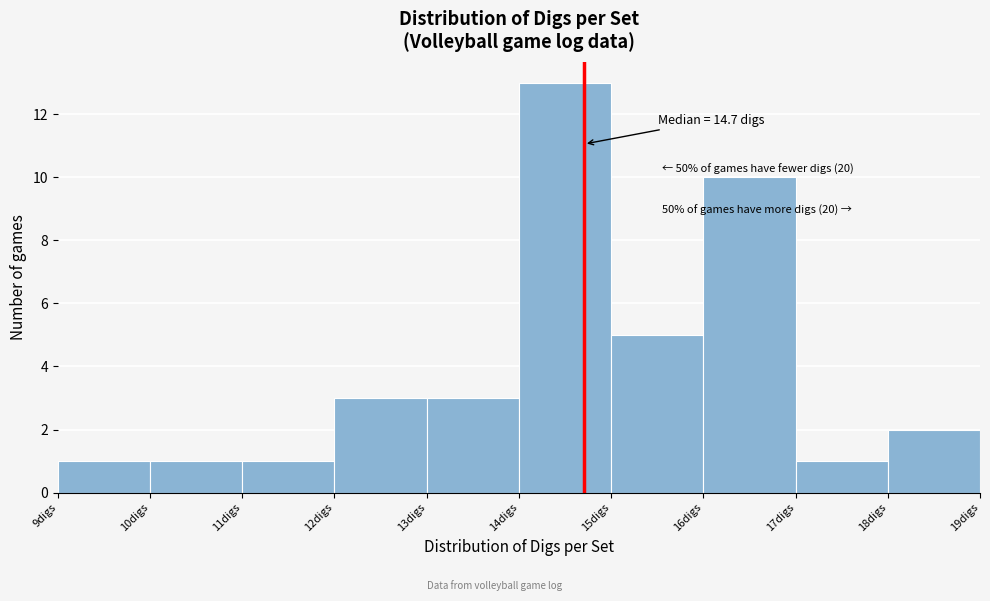

Over which range of the x-axis is the bar tallest?

14 to 15